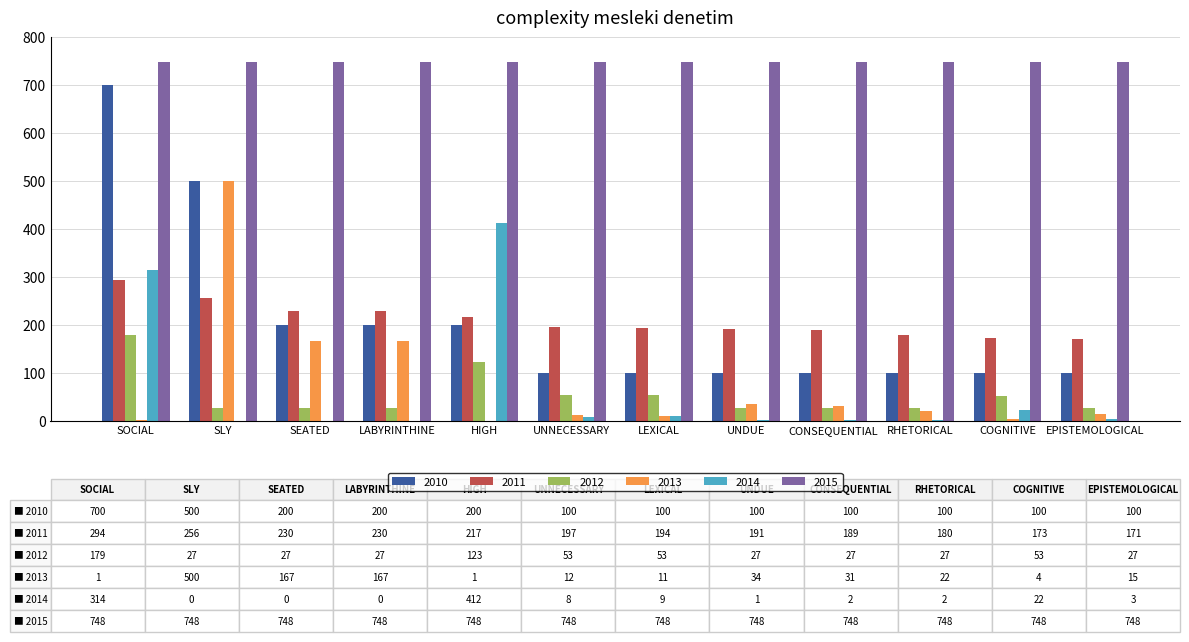

Which series has the widest spread of values?

2010